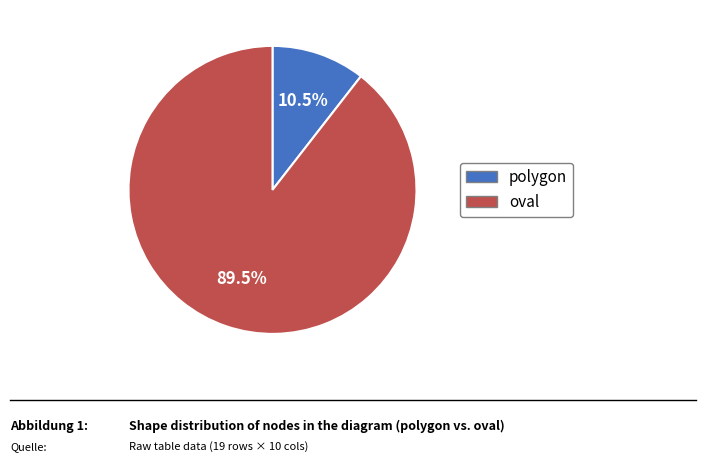

Approximately how many times larger is the value at oval compared to polygon?

8.5